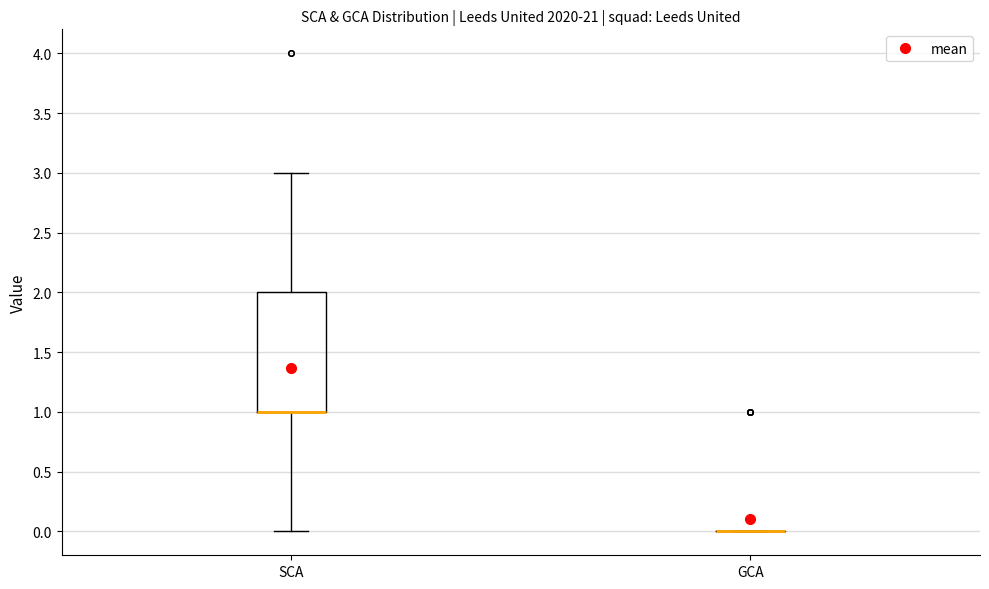

Reading left to right, transcribe this box plot: for each box, give where its median line is, the range the box spans, and where its two whiskers end, as read against the y-axis. The values are not printed on the chart, so give them approximately, as read against the axis.

SCA: median 1 (drawn on the box's lower edge), box 1 to 2, whiskers 0 to 3
GCA: box collapsed to a line at 0, whiskers 0 to 0